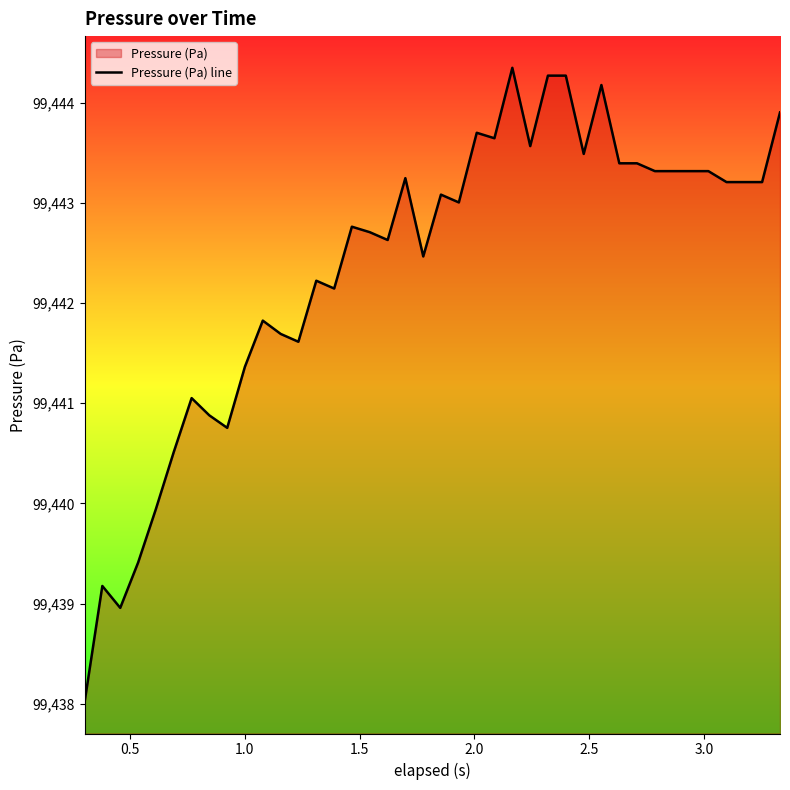

What is the smallest value displayed?

99438.0